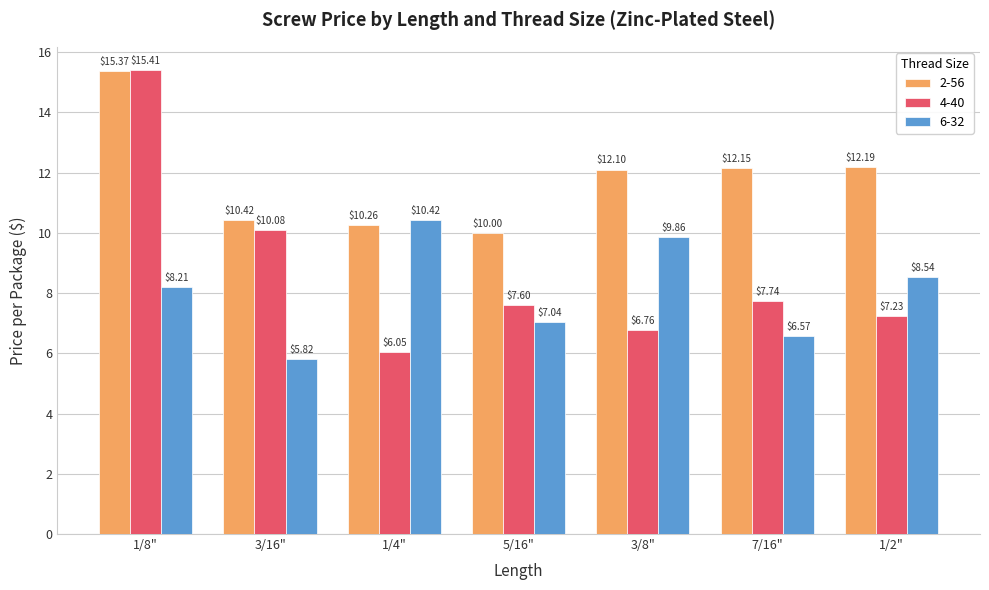

How many bars are there in total?

21